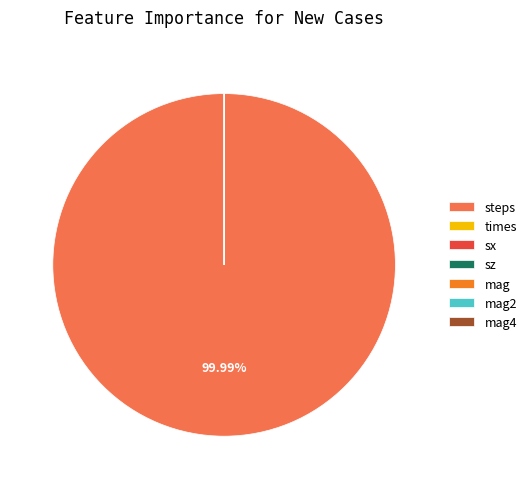

What is the largest slice in the pie chart?

steps